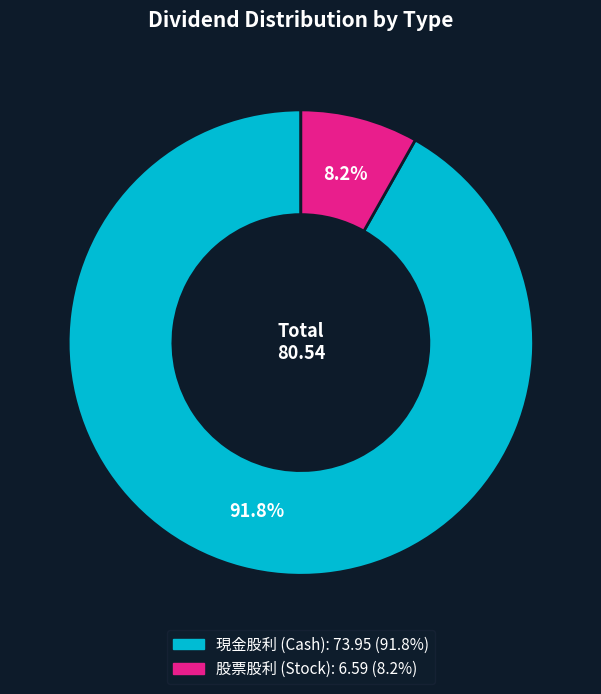

Does any single category account for the majority?

Yes